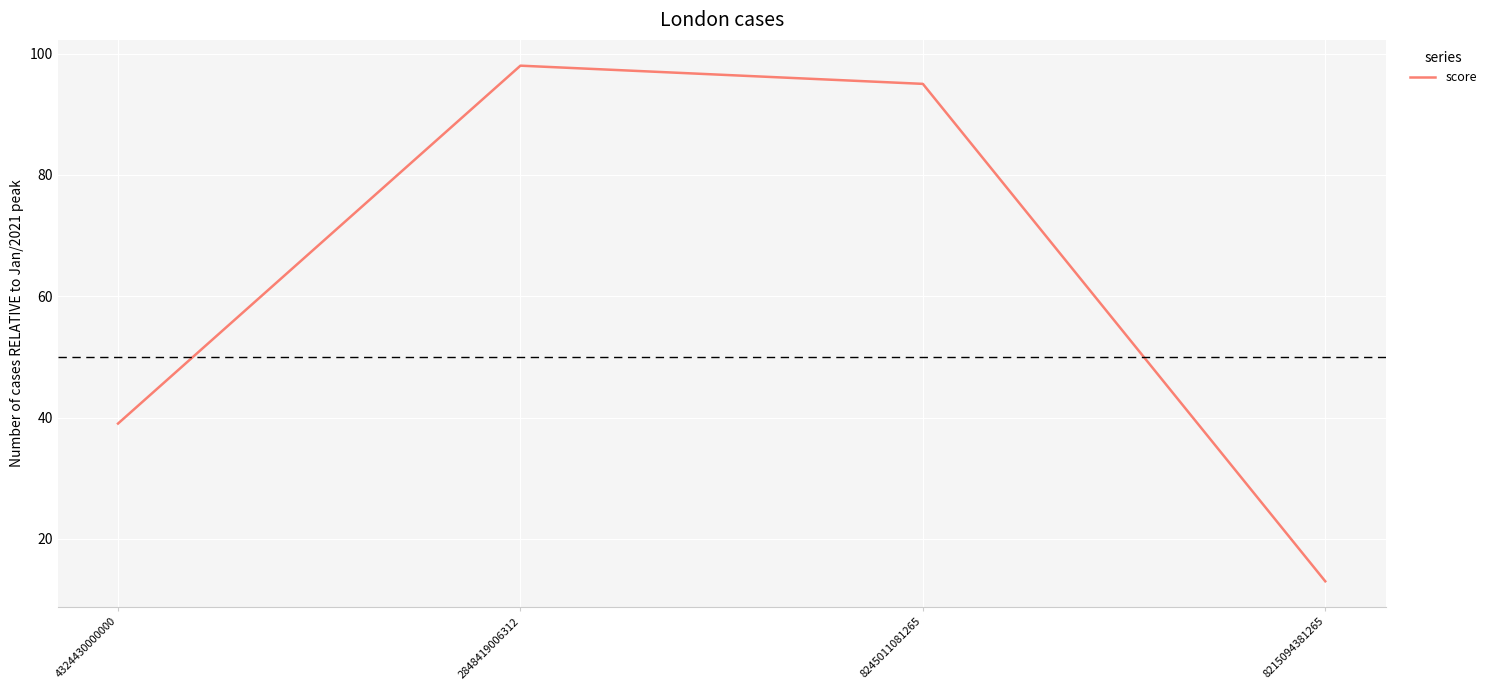

Reading left to right, what are all the values shown in this chart?

39	98	95	13